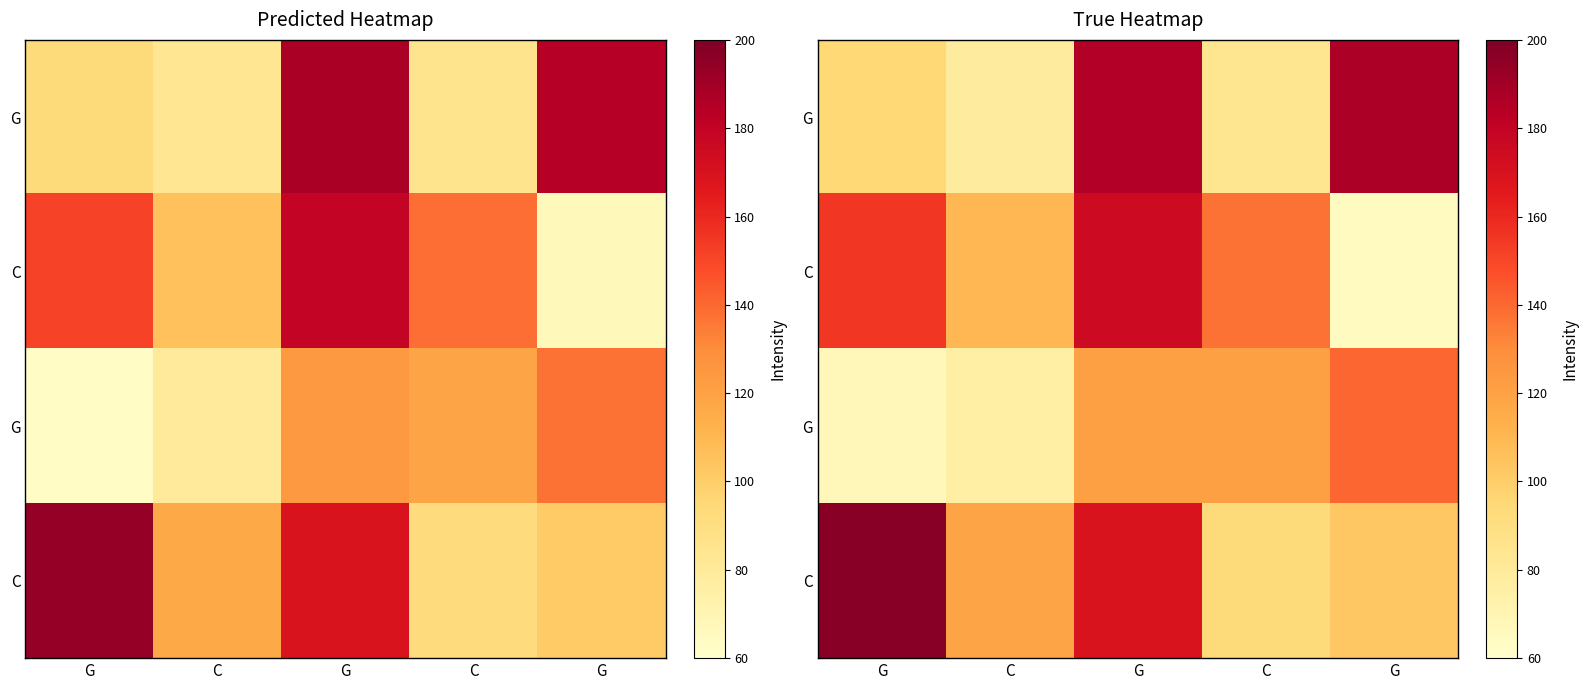

What is the minimum value shown in the chart?

64.7